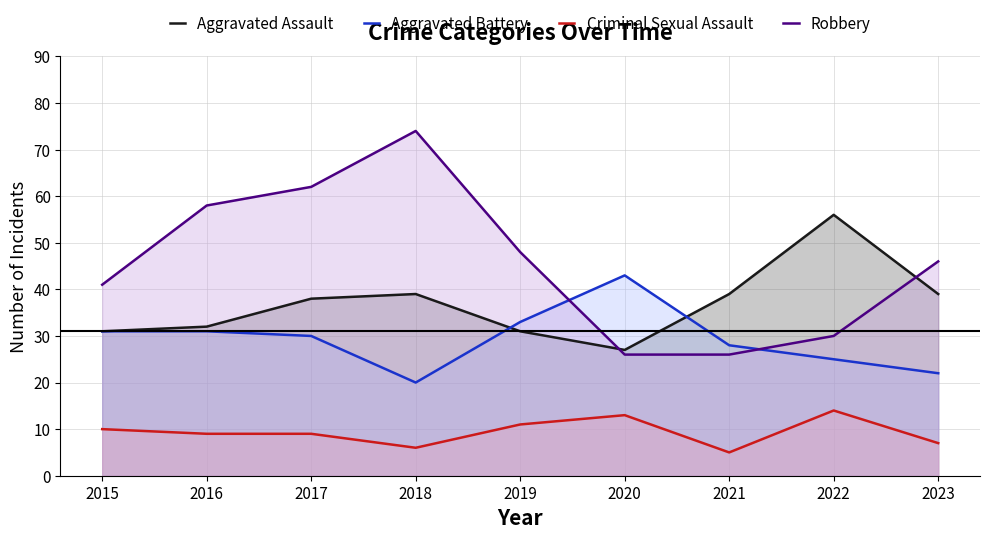

Reading left to right, what are all the values shown in this chart?

Aggravated Assault: 31	32	38	39	31	27	39	56	39
Aggravated Battery: 31	31	30	20	33	43	28	25	22
Criminal Sexual Assault: 10	9	9	6	11	13	5	14	7
Robbery: 41	58	62	74	48	26	26	30	46